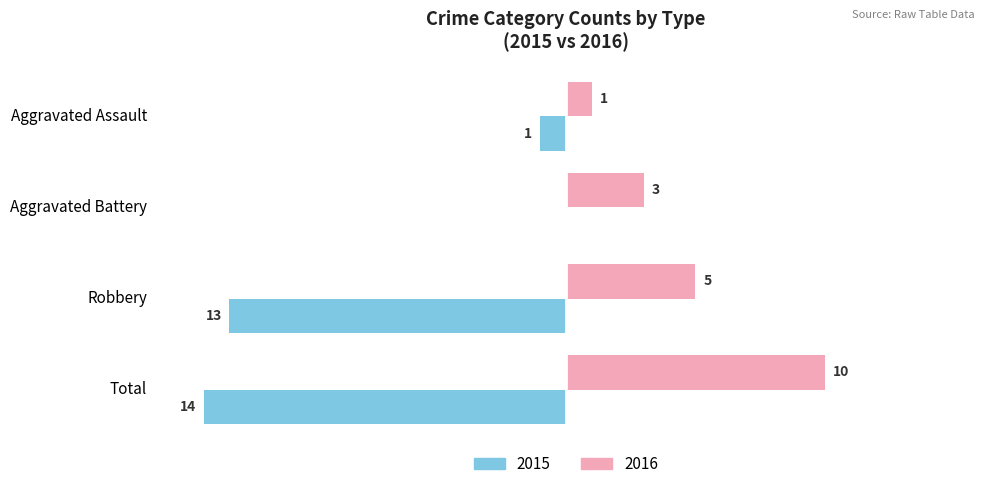

Which label corresponds to the largest value in the chart?

Total